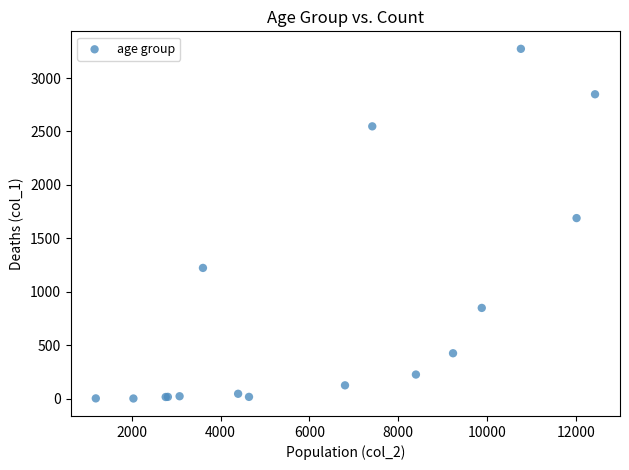

What Y value in the scatter plot is closest to 1638?

1690